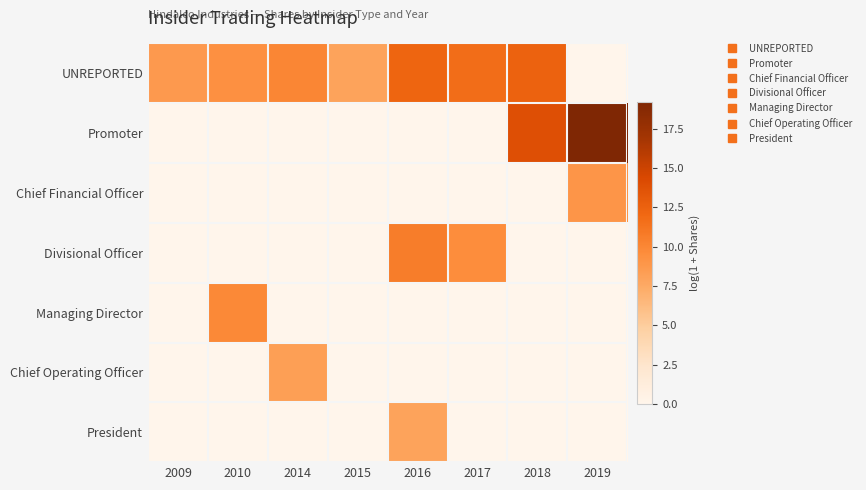

At 2018, list the series in order from largest to smallest.

Promoter, UNREPORTED, Chief Financial Officer, Divisional Officer, Managing Director, Chief Operating Officer, President